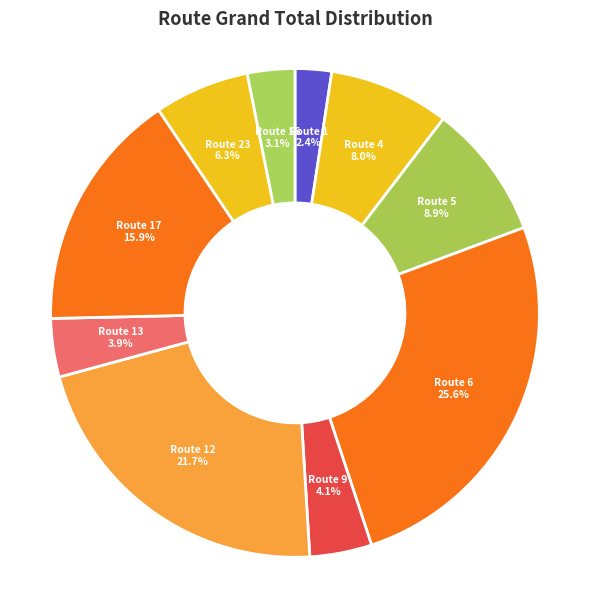

What is the ratio of the value at Route 1 to the value at Route 16?

0.8